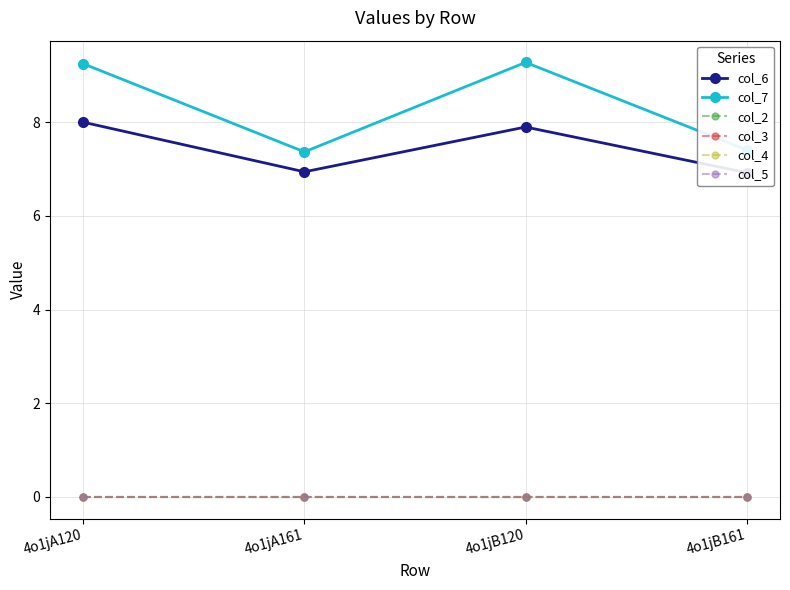

Which has a higher value, 4o1jB161 or 4o1jA120?

4o1jA120